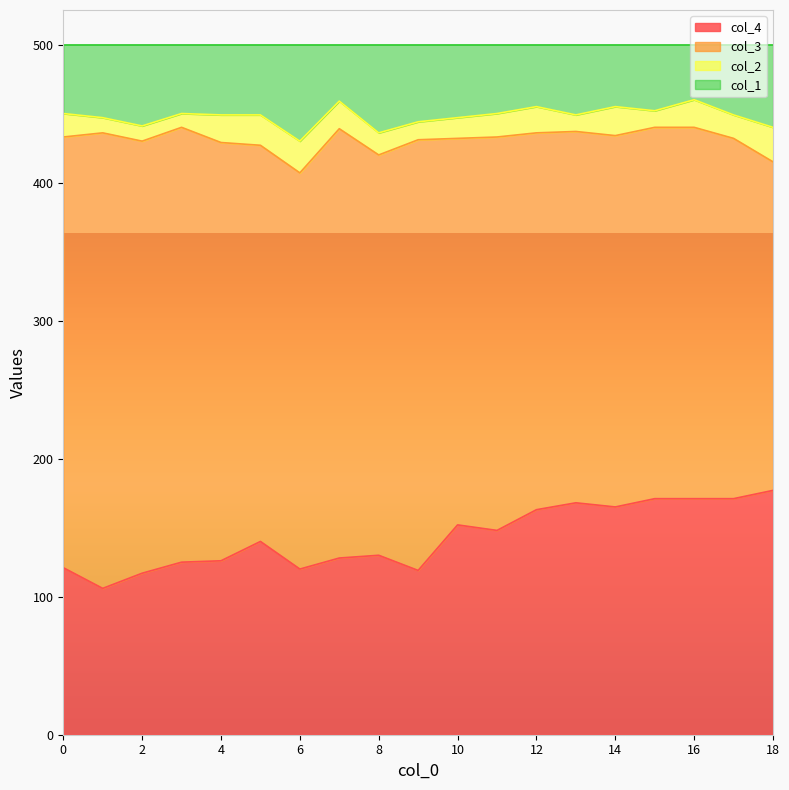

What is the total value across all series at 4?

500